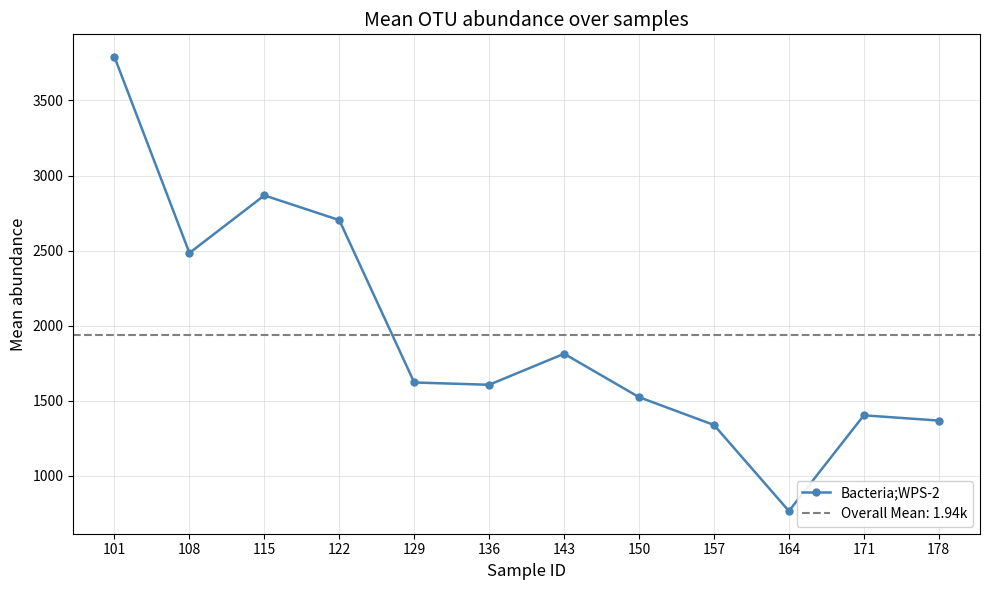

Which category has the highest value across all series?

101